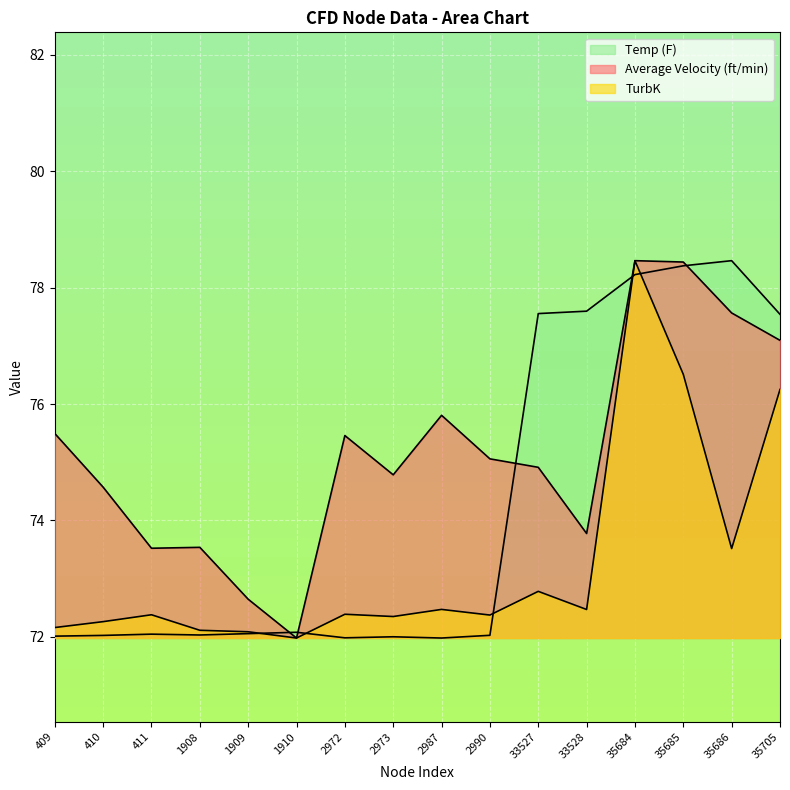

What is the difference between the maximum and minimum values in the Average Velocity (ft/min) series?

6.5